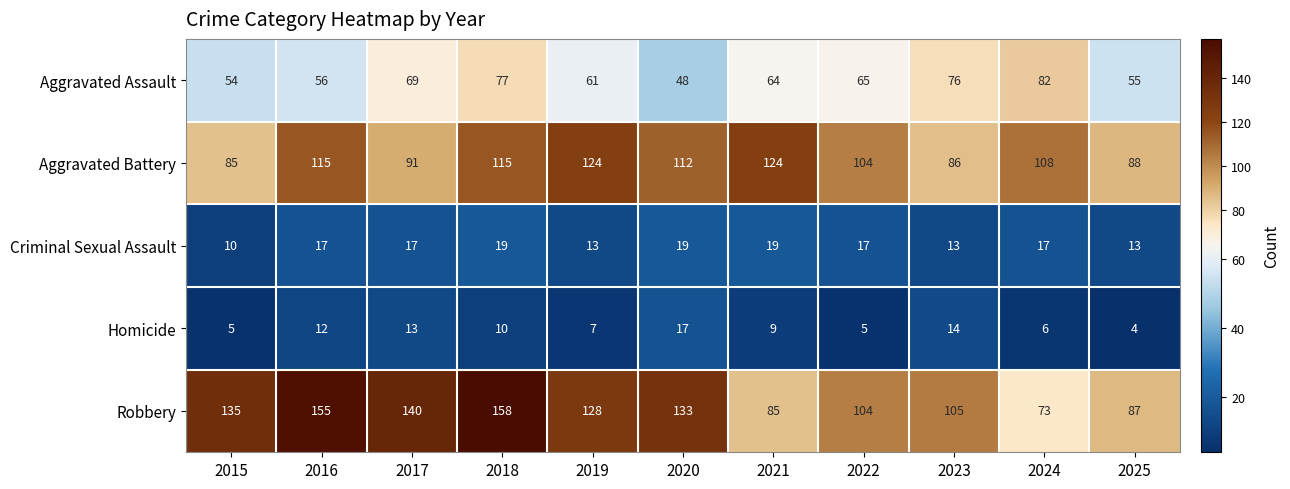

At how many categories does at least one series exceed 29?

11